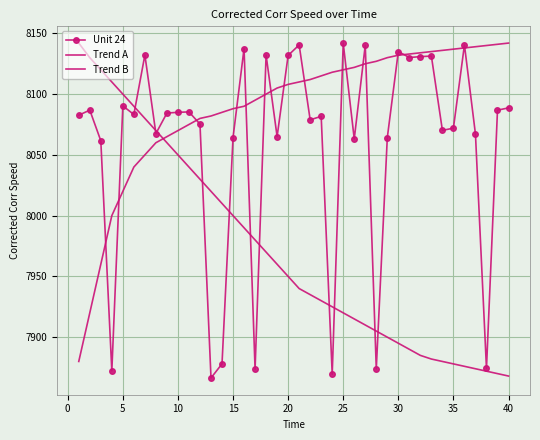

What is the value of the Trend B point at the 8th from the left?

8070.0